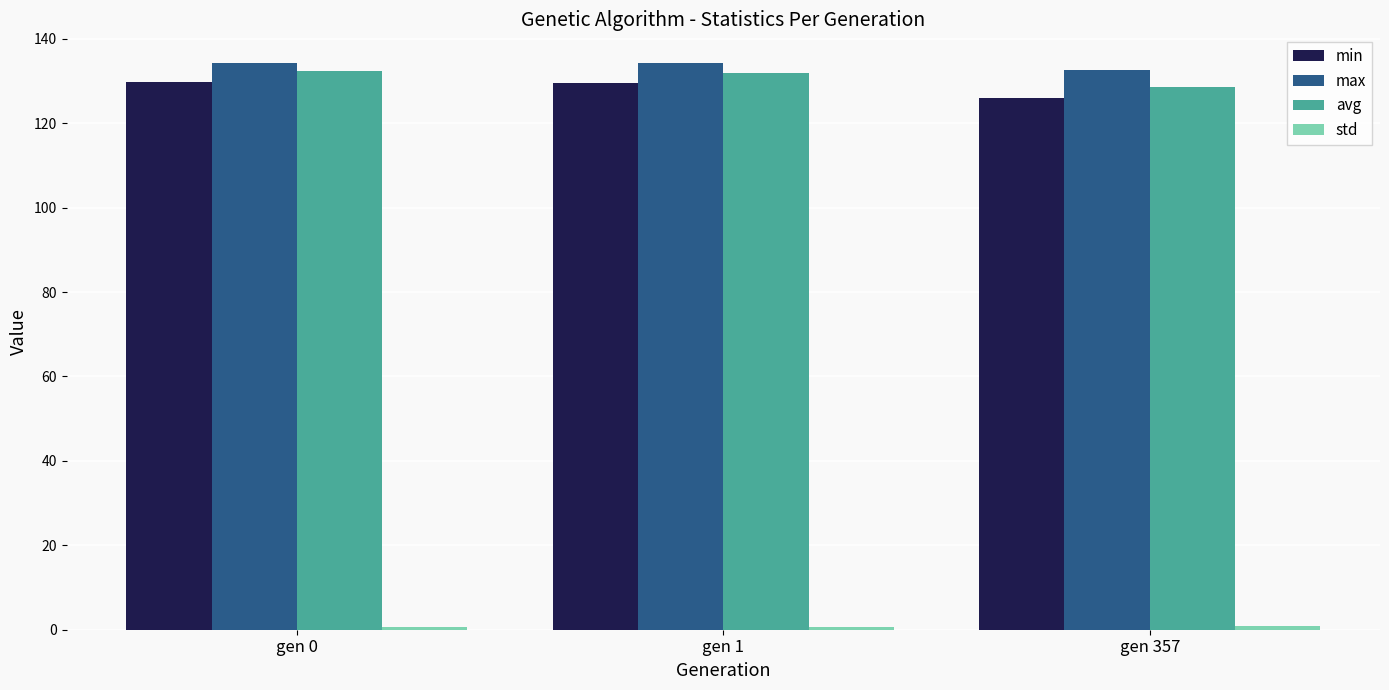

Are the bars horizontal?

No